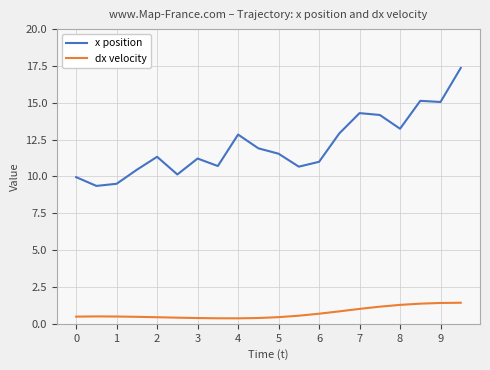

Which series has the largest total across all categories?

x position